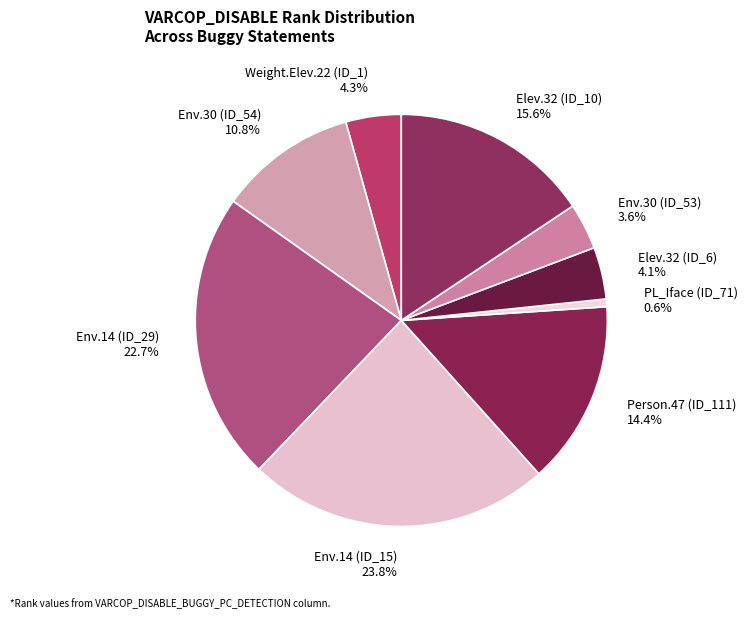

Do Weight.Elev.22 (ID_1) and Env.14 (ID_29) together represent more than half of the pie?

No